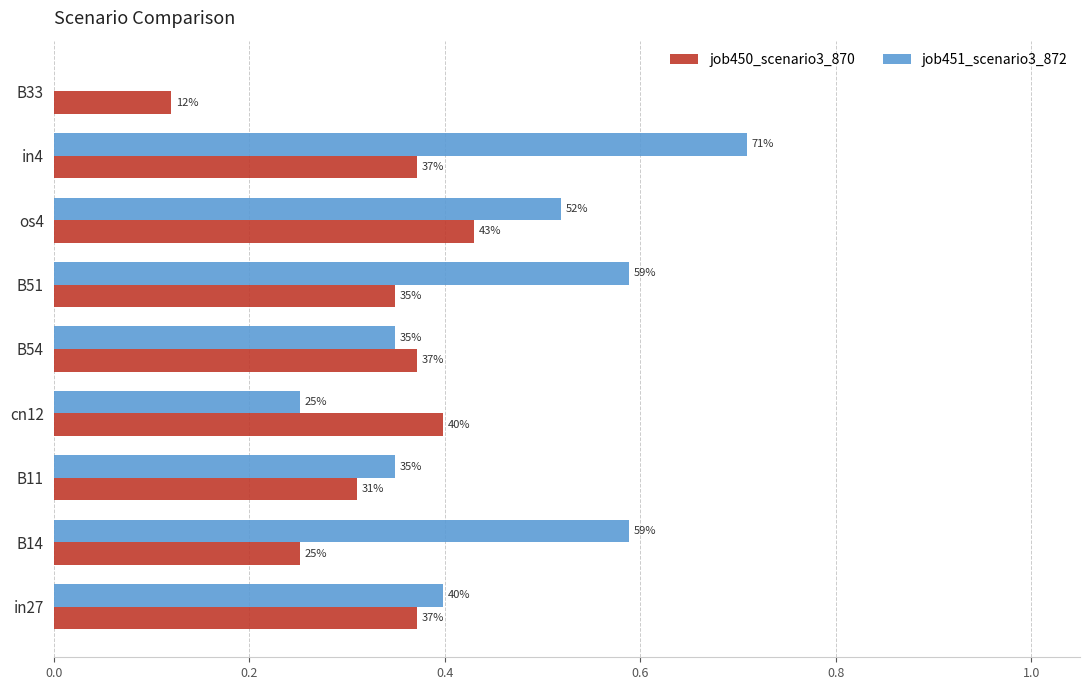

Which series has the largest total across all categories?

job451_scenario3_872